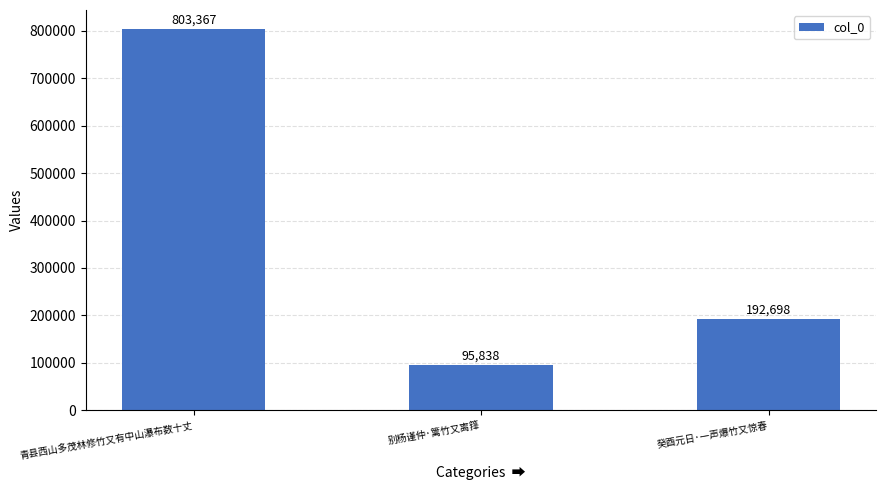

How many bars are there in total?

3